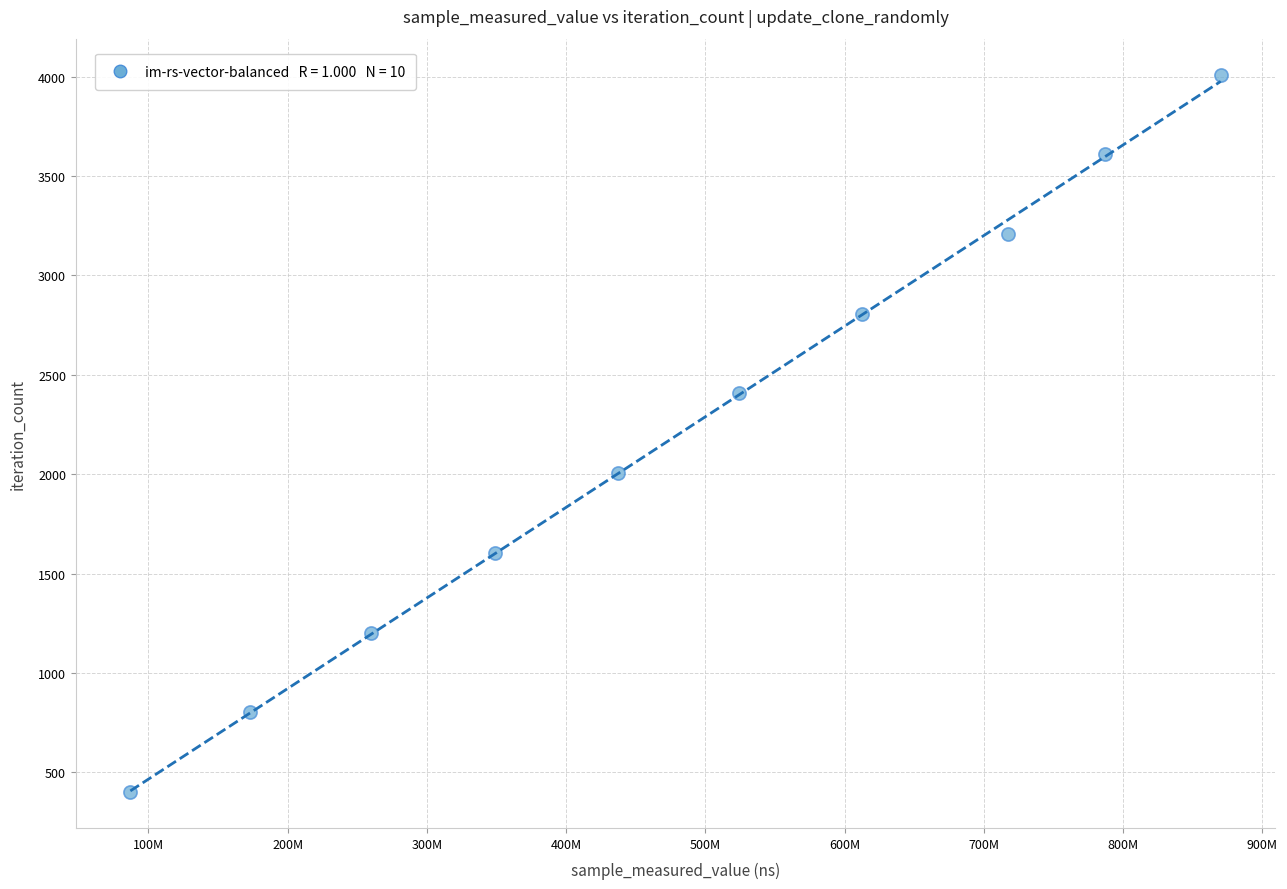

What is the average Y value?

2206